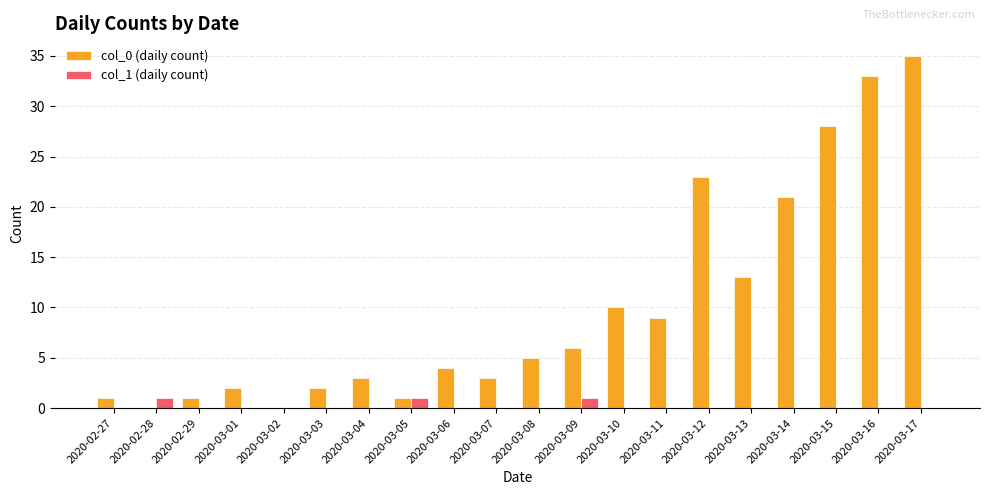

Between 2020-03-03 and 2020-03-13, which series saw the biggest shift?

col_0 (daily count)